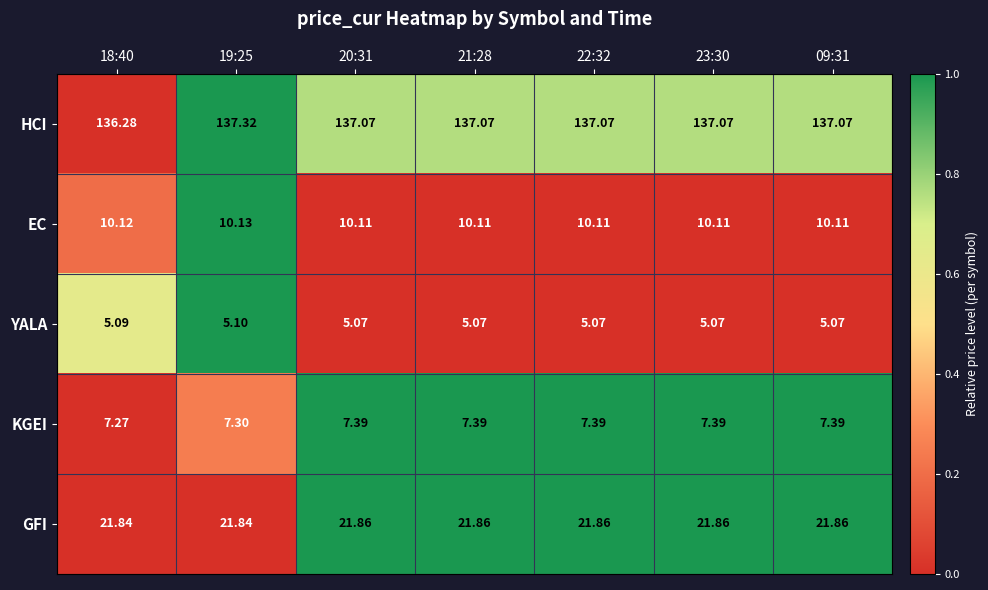

Which series has the widest spread of values?

HCI